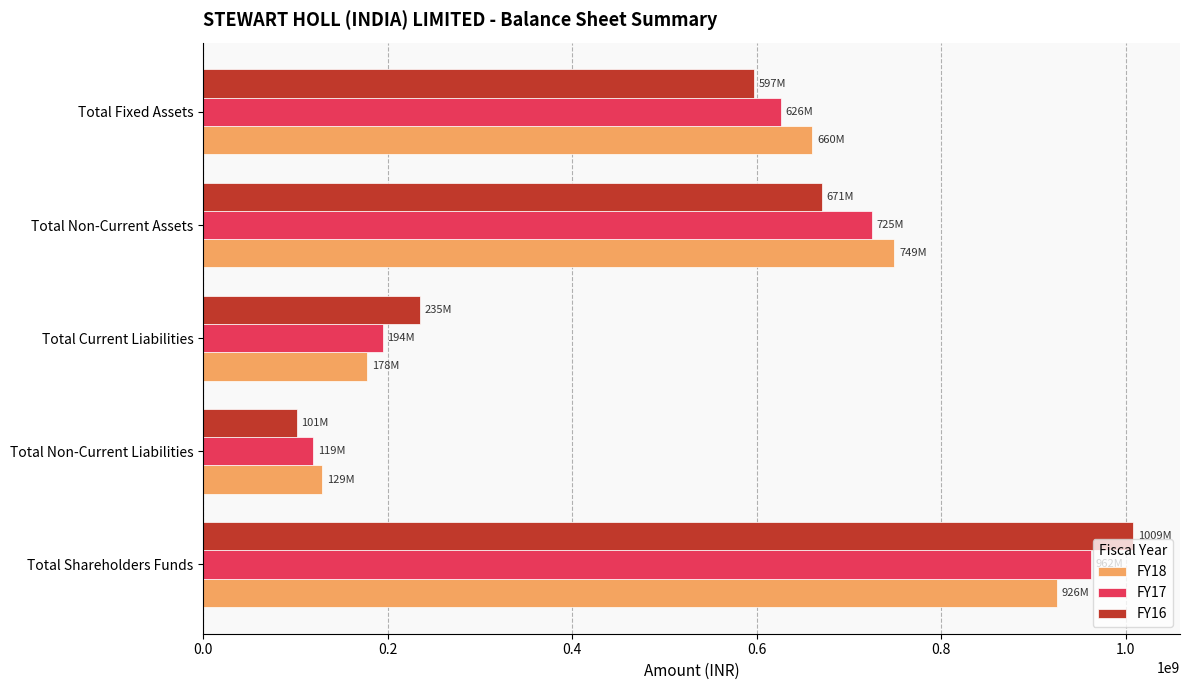

Rank the series by their maximum value, from highest to lowest.

FY16, FY17, FY18